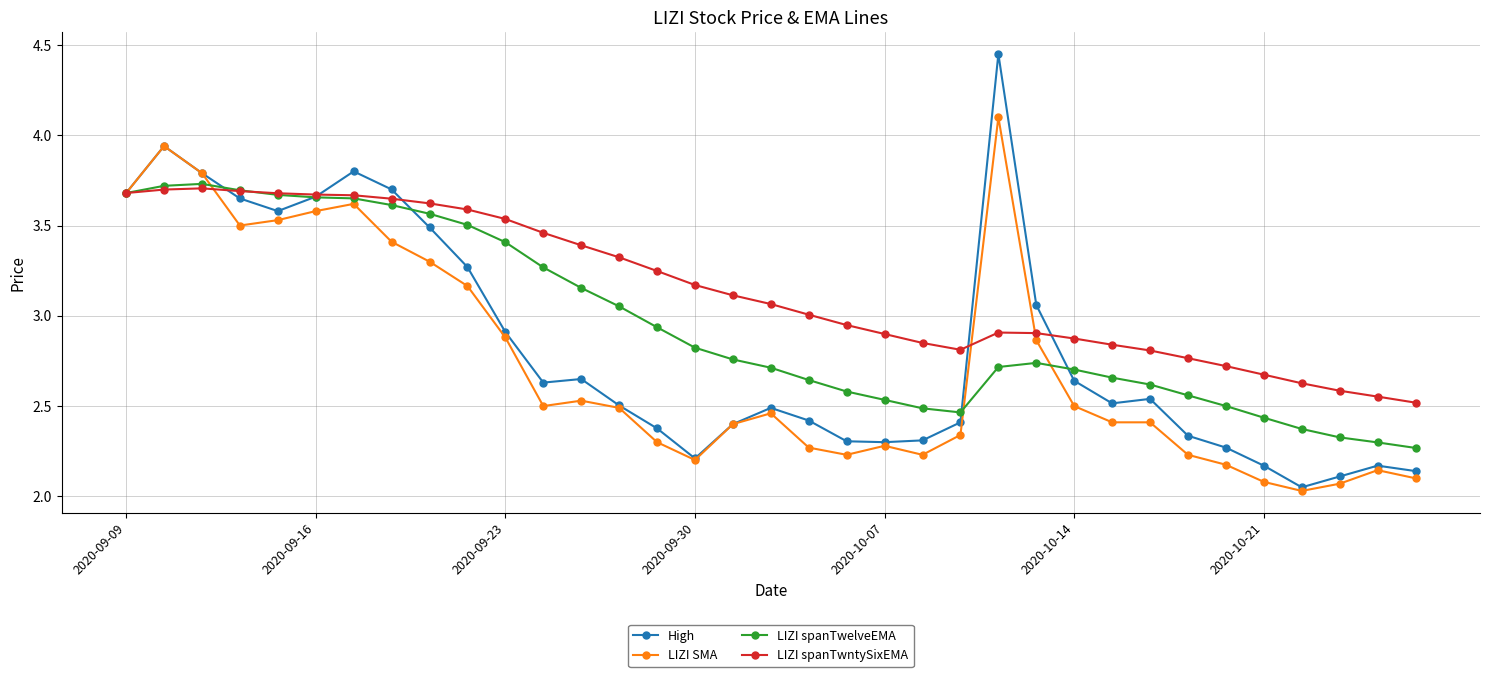

Which series has the largest range (max minus min)?

High